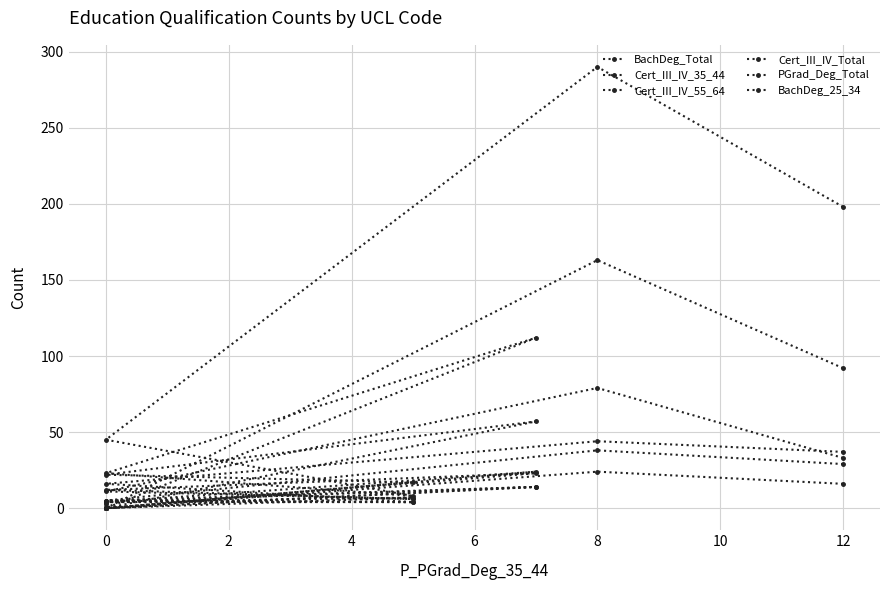

True or false: Cert_III_IV_Total and PGrad_Deg_Total cross at least once.

False